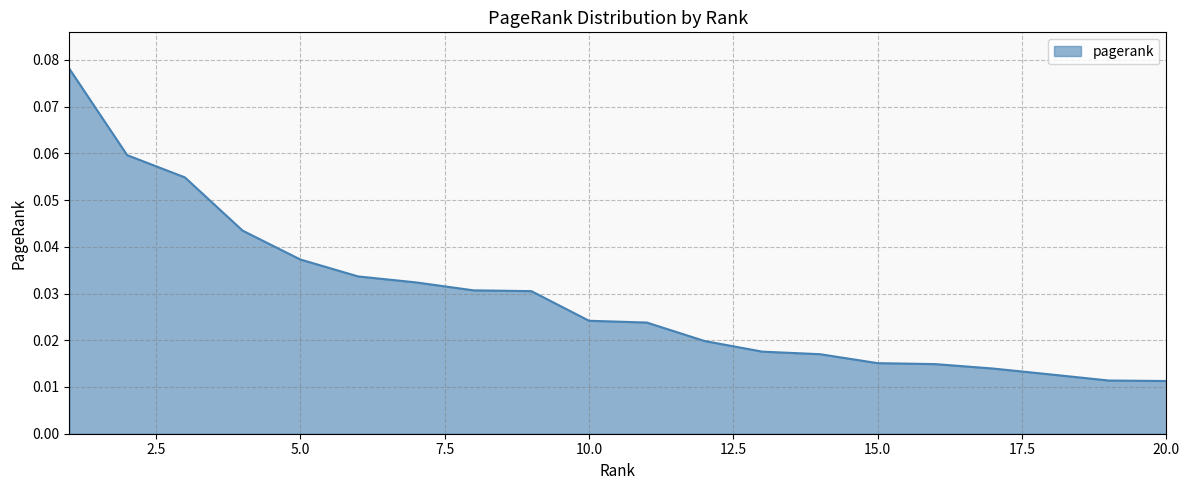

How many lines are shown in the chart?

1